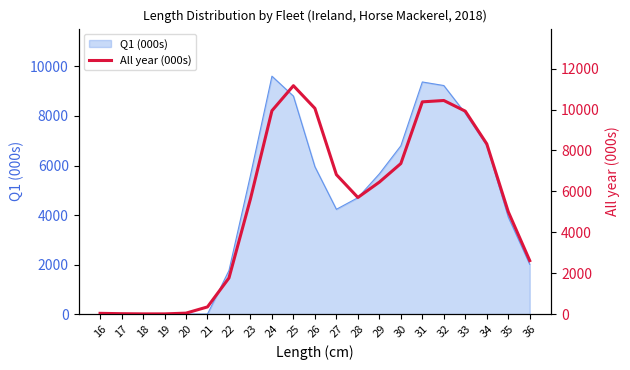

Approximately how many times larger is the value at 36 compared to 26?

0.3